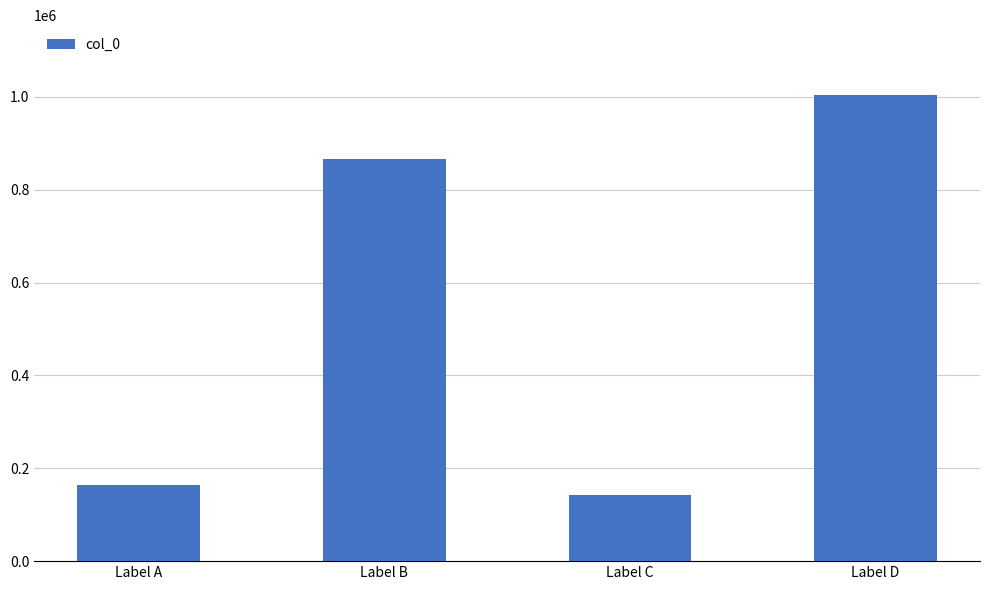

What is the difference between the values at Label C and Label B?

725004